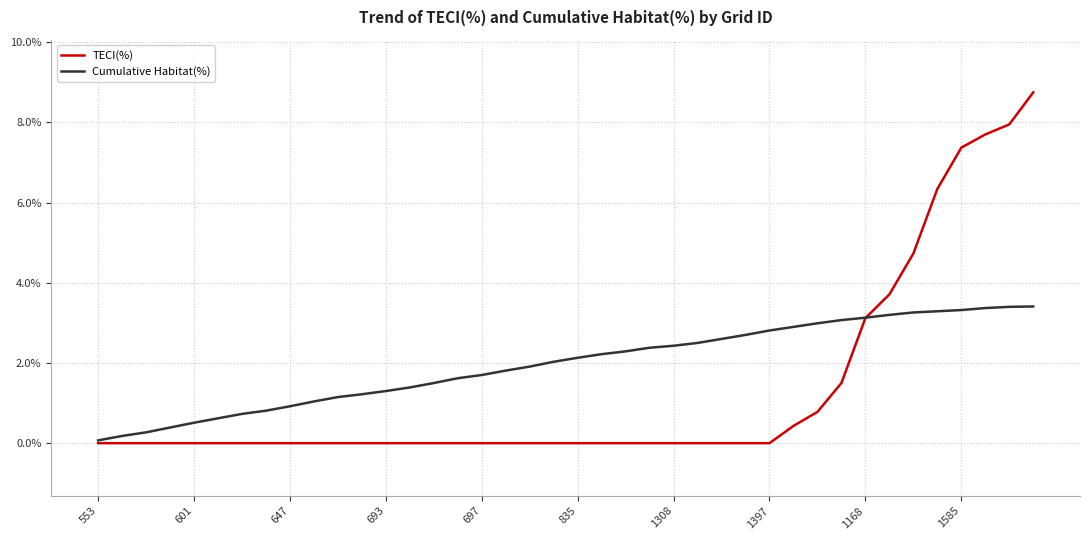

List the series in order of their overall mean, lowest first.

TECI(%), Cumulative Habitat(%)